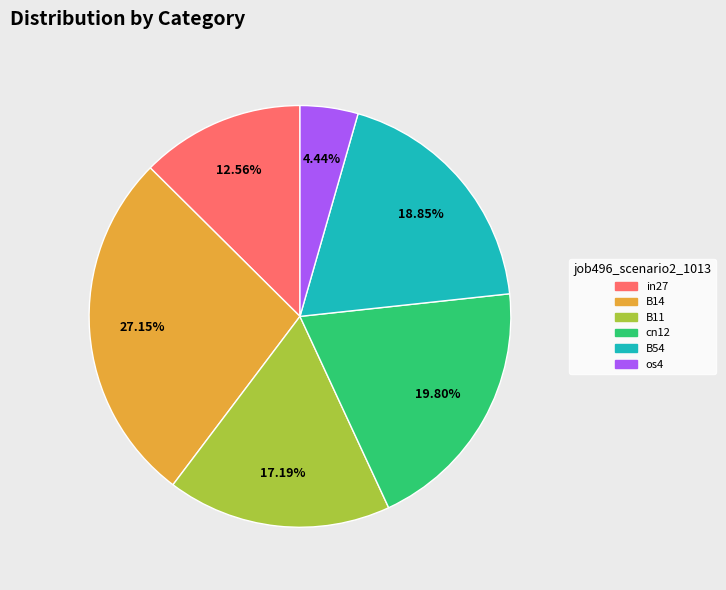

To the nearest percent, what is the average slice percentage?

17%